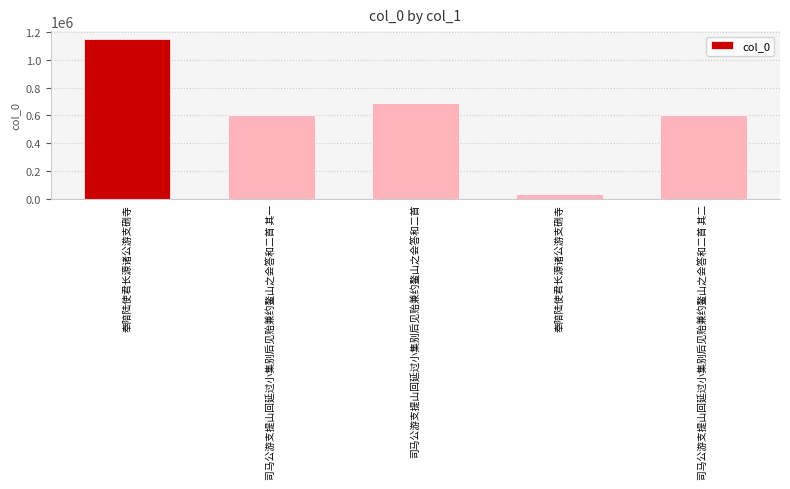

Rank the categories by value from lowest to highest.

奉陪陆使君长源诸公游支硎寺, 司马公游支提山回延过小集别后见贻兼约鳌山之会答和二首 其一, 司马公游支提山回延过小集别后见贻兼约鳌山之会答和二首 其二, 司马公游支提山回延过小集别后见贻兼约鳌山之会答和二首, 奉陪陆使君长源诸公游支硎寺